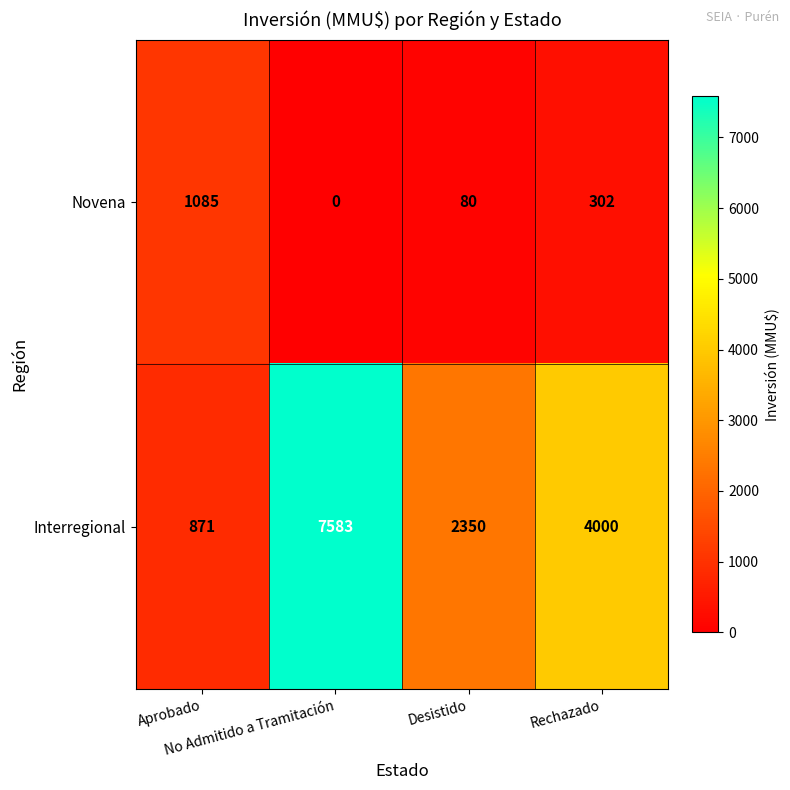

Which series has the widest spread of values?

Interregional